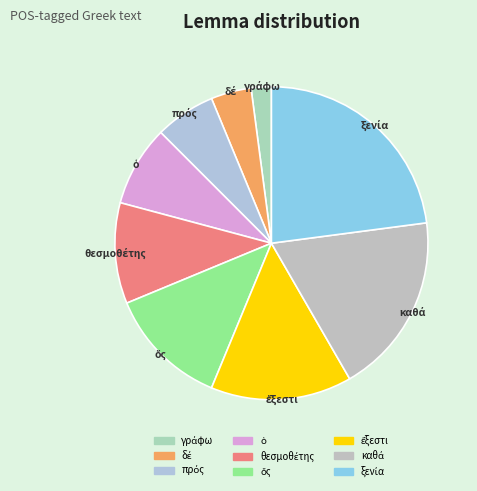

Is there any slice that represents more than half of the pie?

No